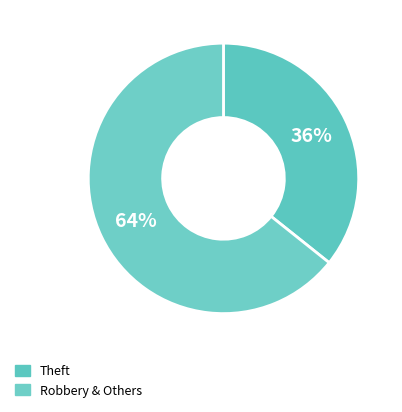

How many segments does this pie chart have?

2